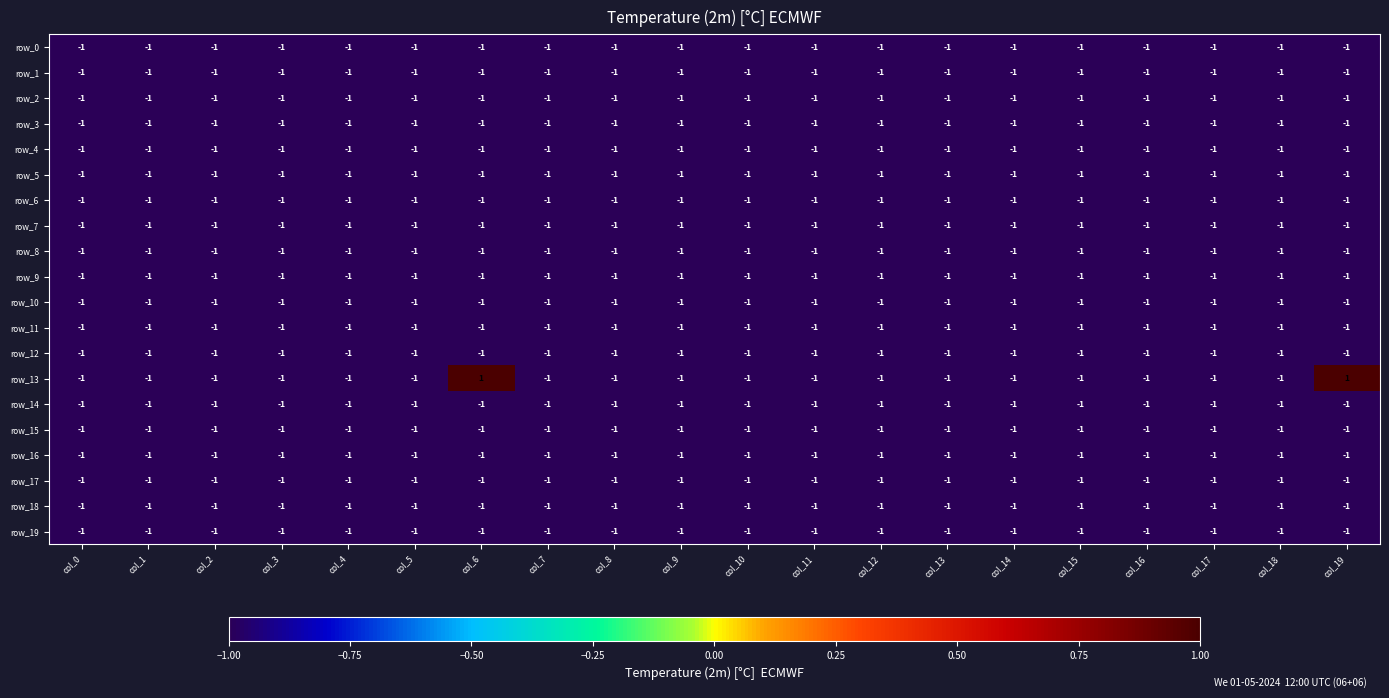

Which series has the largest total across all categories?

row_13